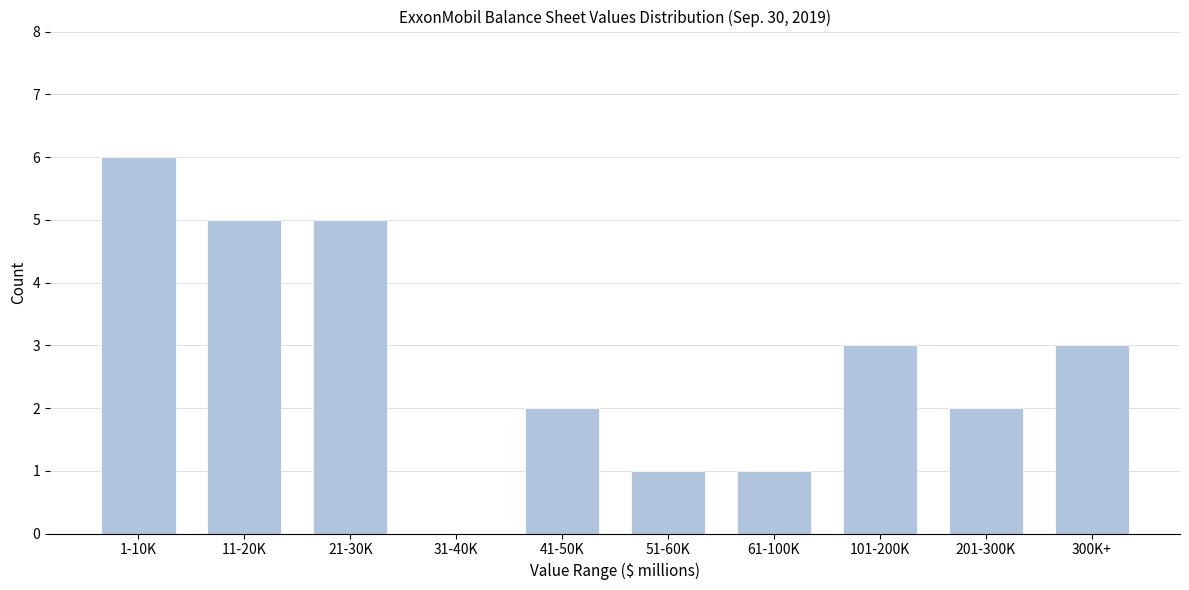

Reading left to right, list all the values displayed in this chart.

1-10K=6	11-20K=5	21-30K=5	31-40K=0	41-50K=2	51-60K=1	61-100K=1	101-200K=3	201-300K=2	300K+=3